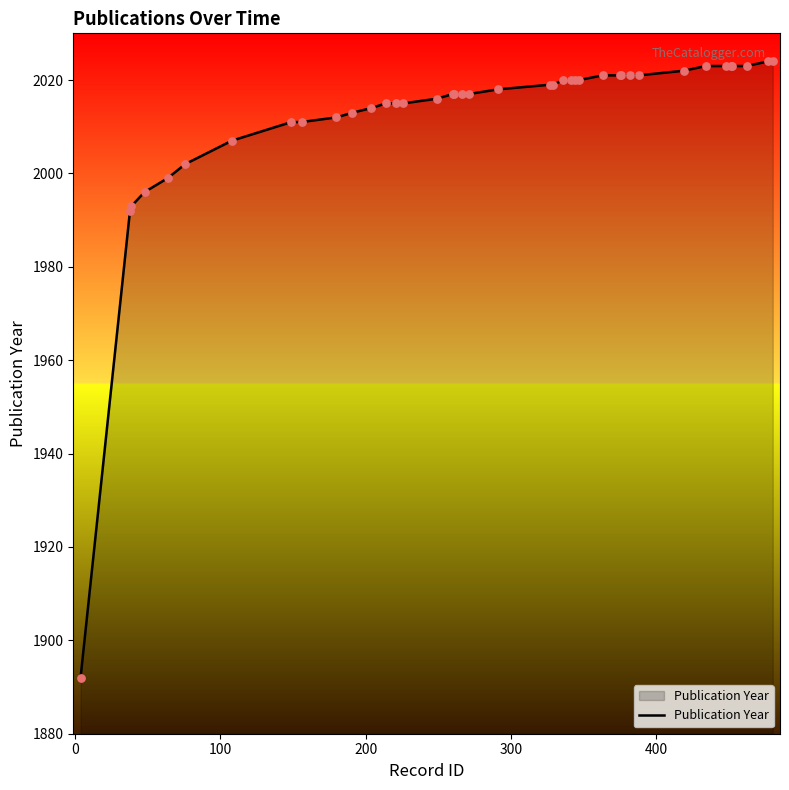

What is the smallest value displayed?

1892